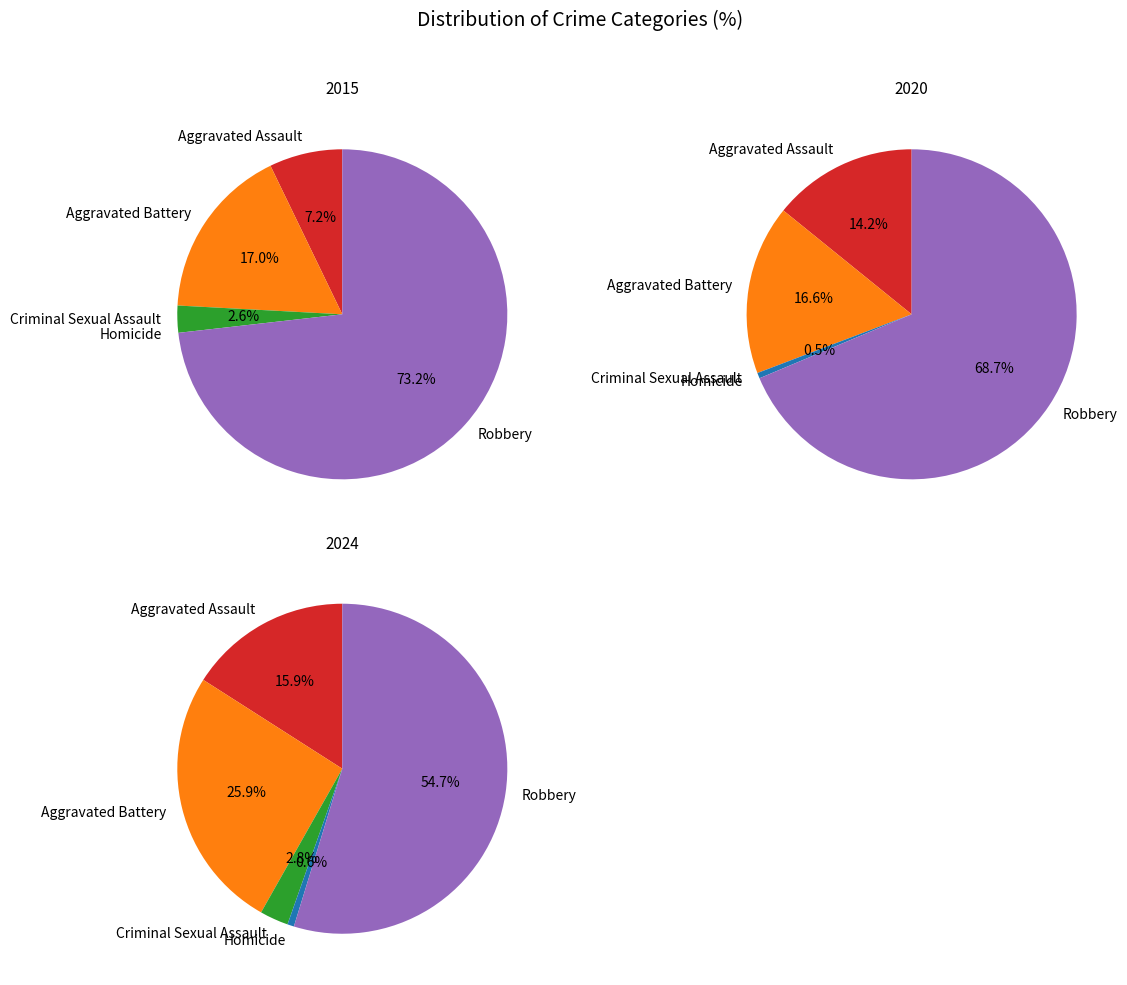

What is the smallest slice in the pie chart?

Homicide